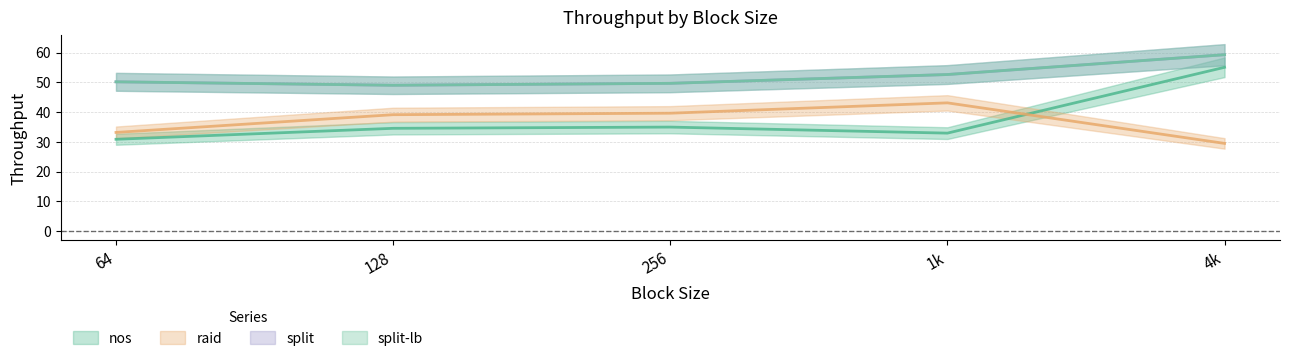

Is it true that split equals 49.0 at 128?

True